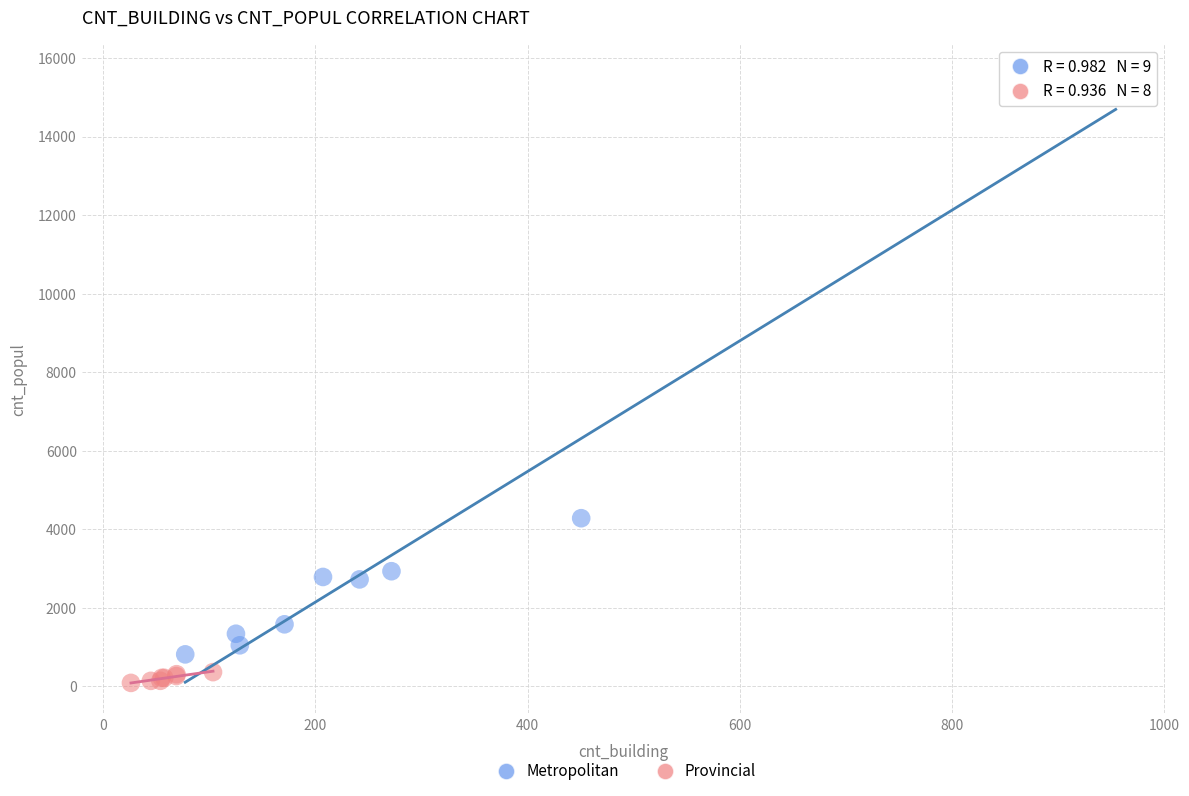

Which series has the largest Y range (max minus min)?

Metropolitan